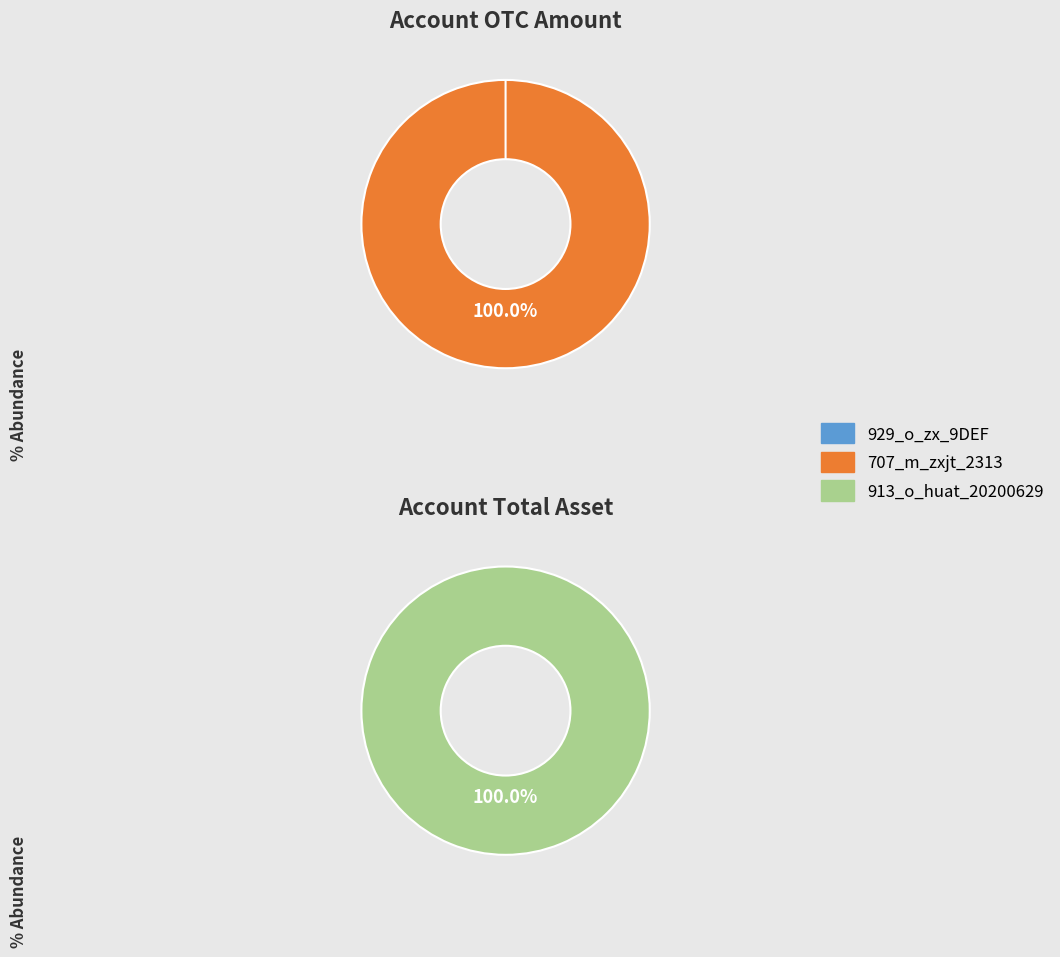

To the nearest percent, what is the difference between the 707_m_zxjt_2313 and 929_o_zx_9DEF slice percentages?

100%